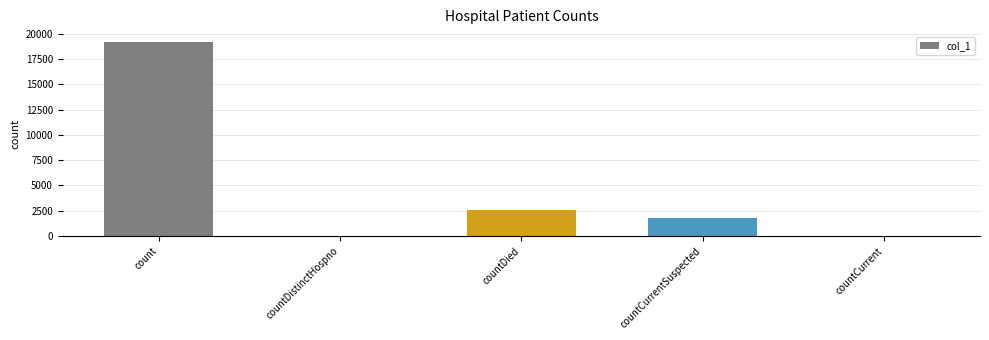

What is the sum of the values at countCurrent and count?

19185